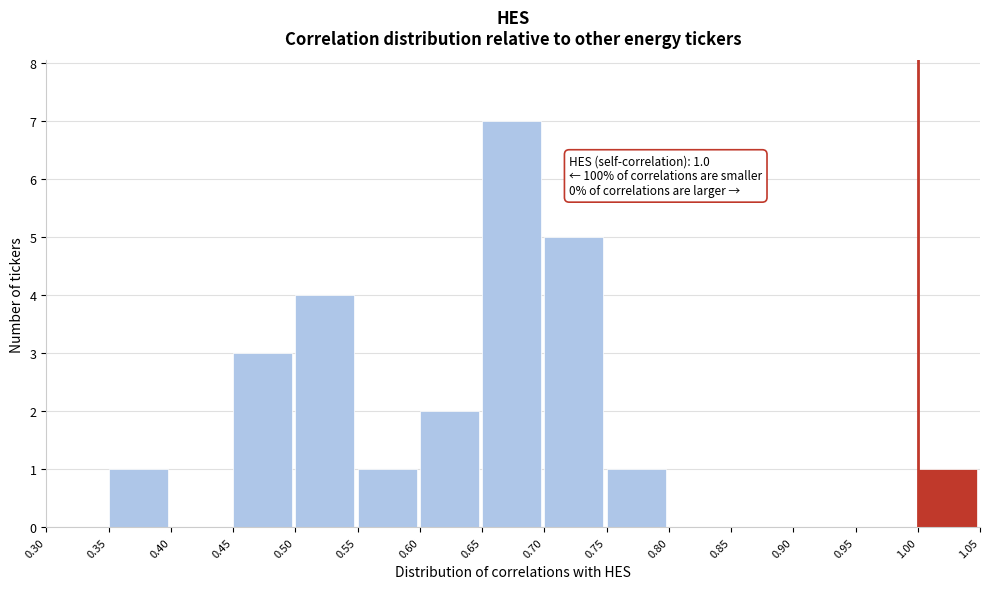

Which range on the x-axis has the tallest bar?

0.65 to 0.70